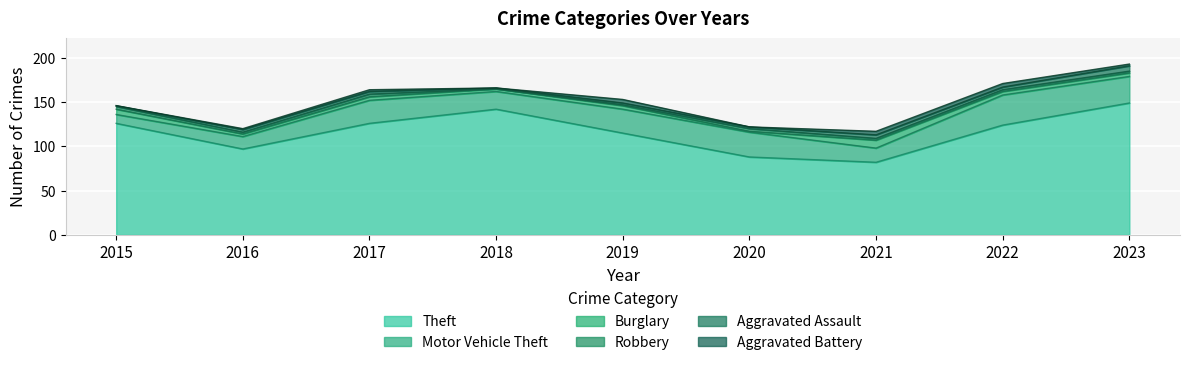

How many Aggravated Battery values are between 0 and 4?

9